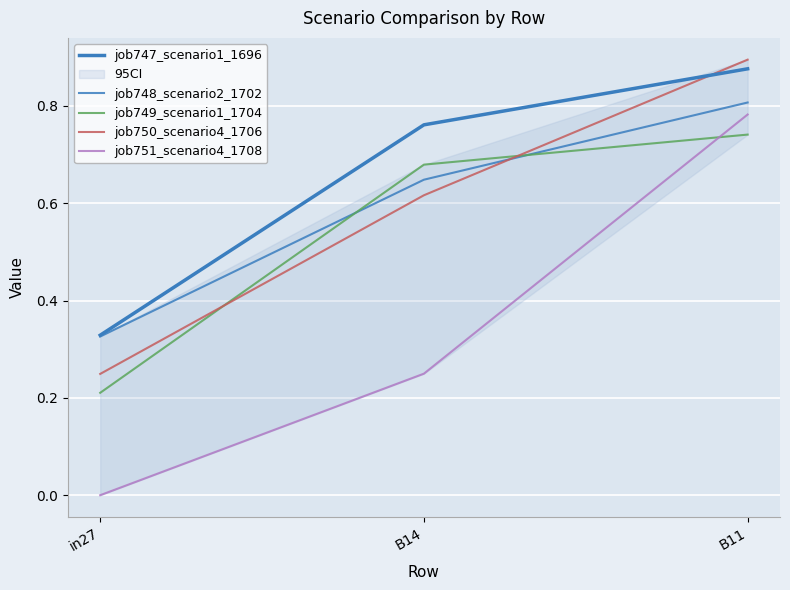

What is the label of the 3rd point from the right?

in27